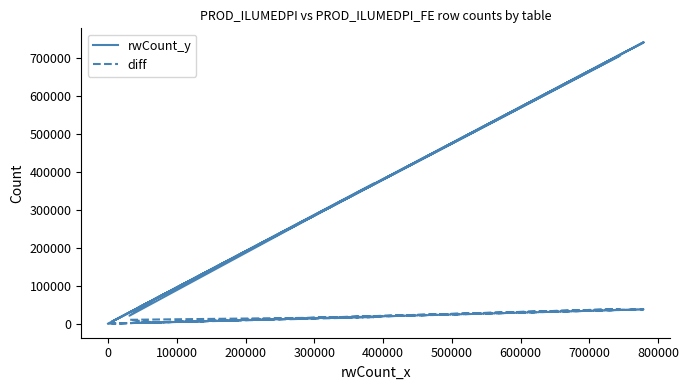

At how many categories does at least one series exceed 708706?

2